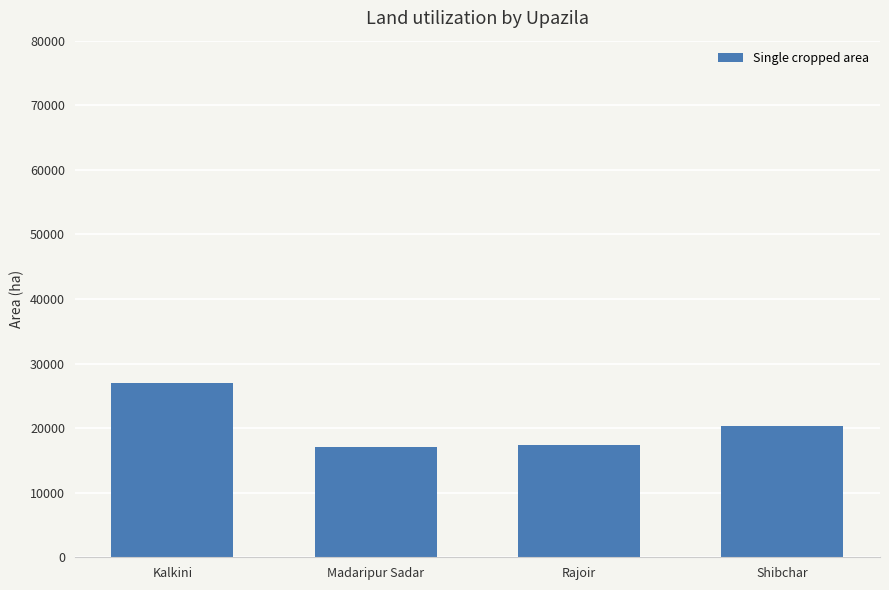

What is the sum of the values at Rajoir and Madaripur Sadar?

34464